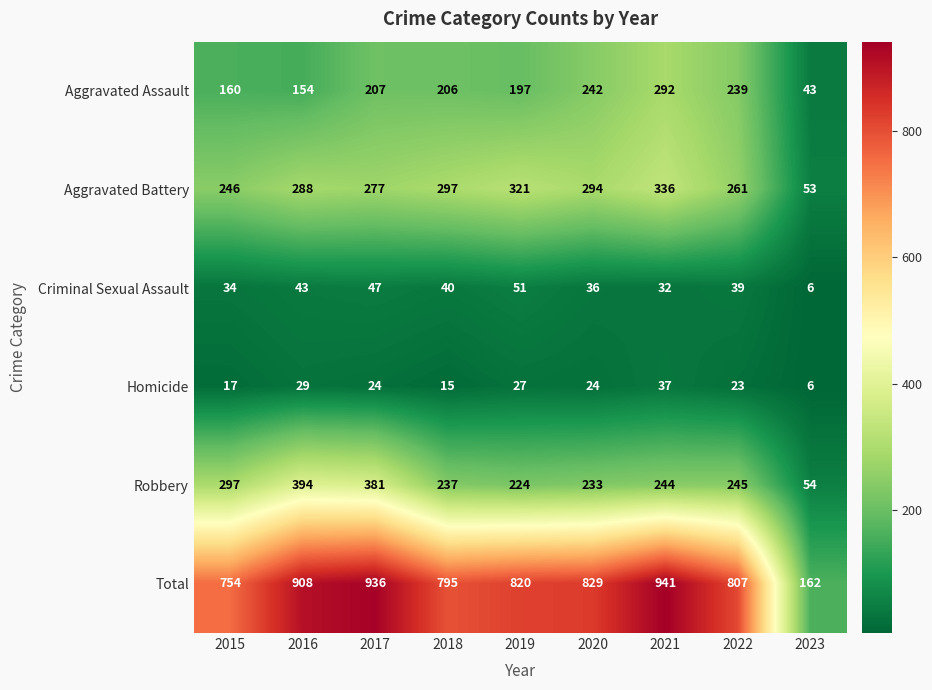

What is the minimum value for Criminal Sexual Assault?

6